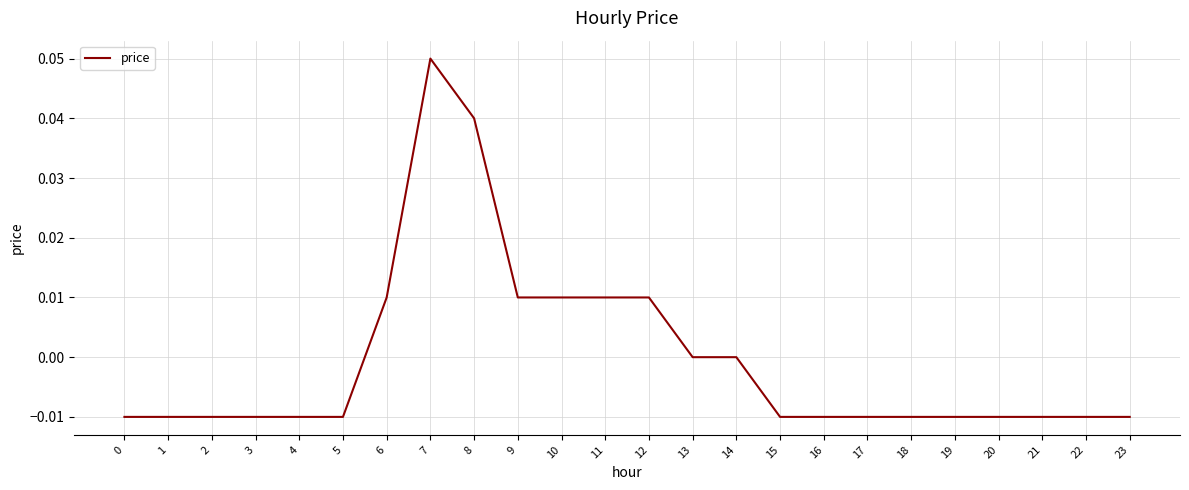

Does the chart display data point markers on the line(s)?

No